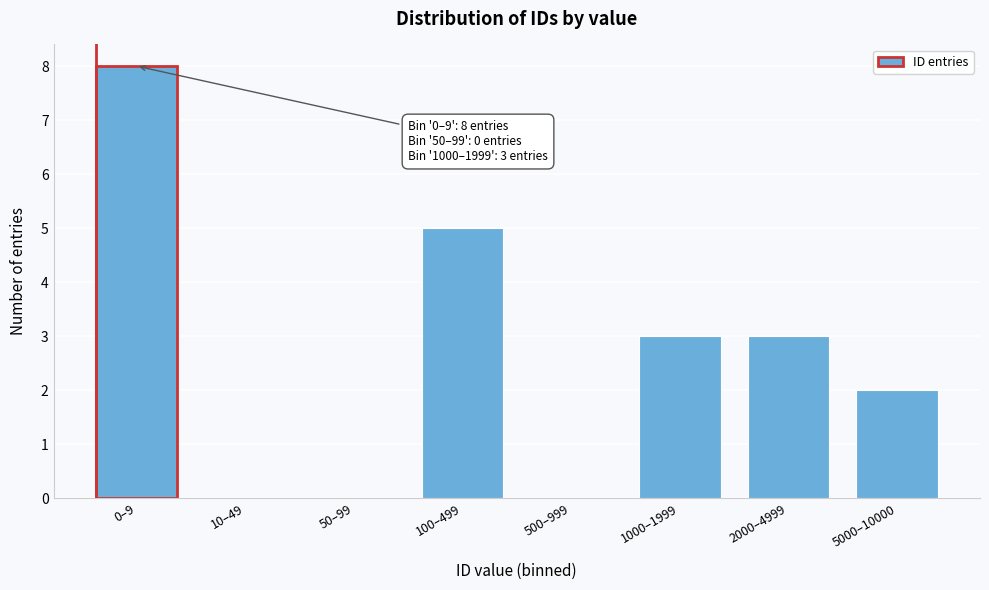

Reading right to left, transcribe all the data shown in this chart.

5000–10000=2	2000–4999=3	1000–1999=3	500–999=0	100–499=5	50–99=0	10–49=0	0–9=8